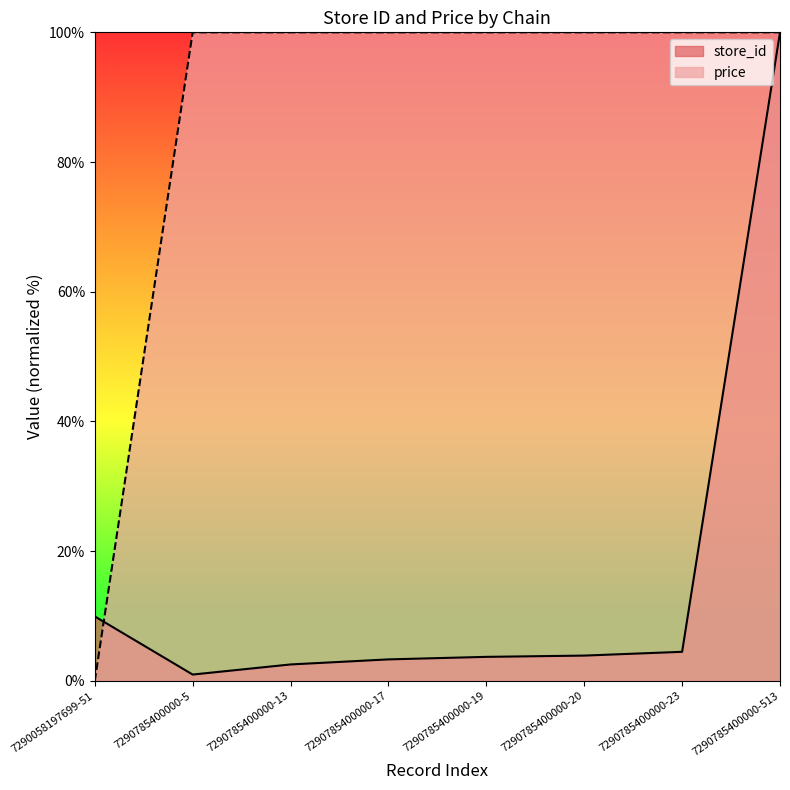

What is the highest value of the store_id series?

100.0